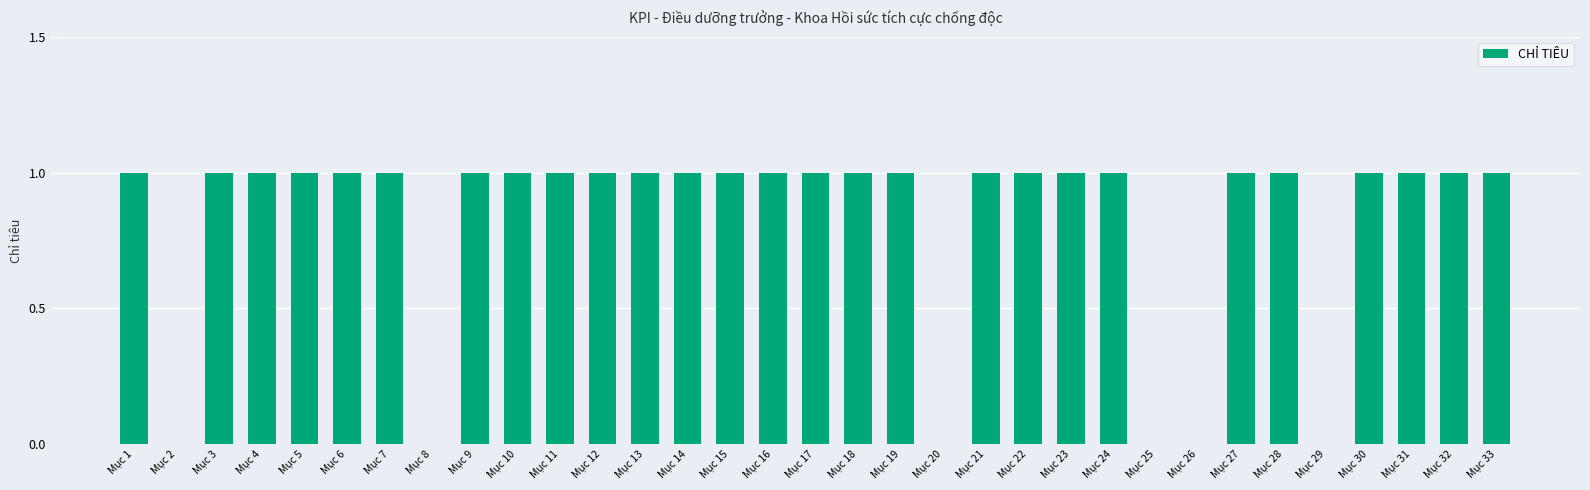

How many values are between 1 and 2?

27